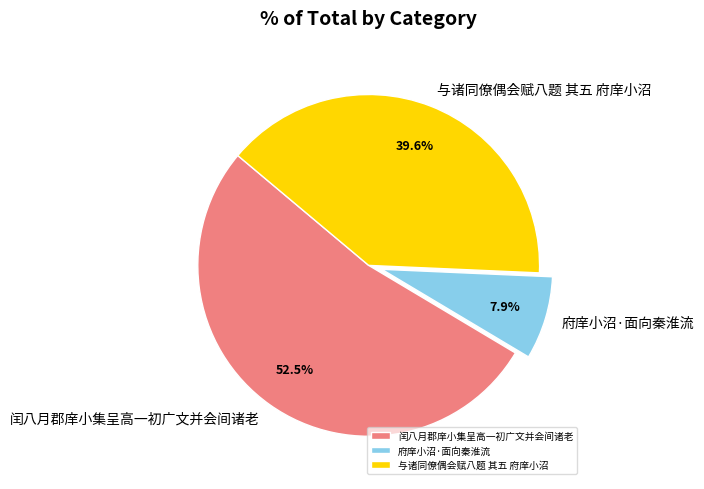

Rank the categories by value from lowest to highest.

府庠小沼·面向秦淮流, 与诸同僚偶会赋八题 其五 府庠小沼, 闰八月郡庠小集呈高一初广文并会间诸老